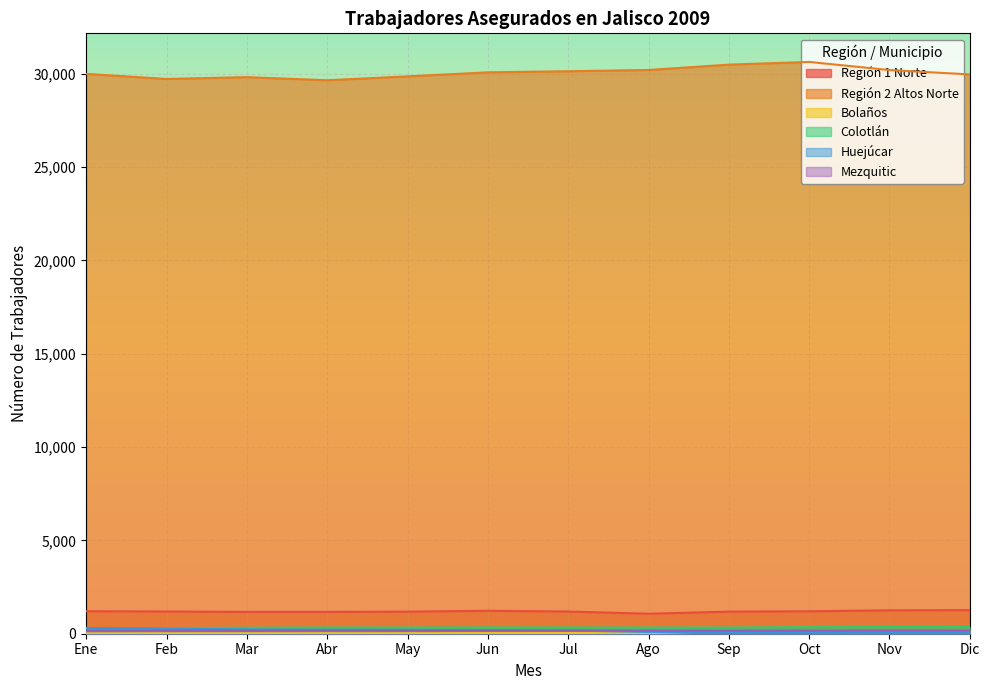

How many data points in Huejúcar are above 196?

5